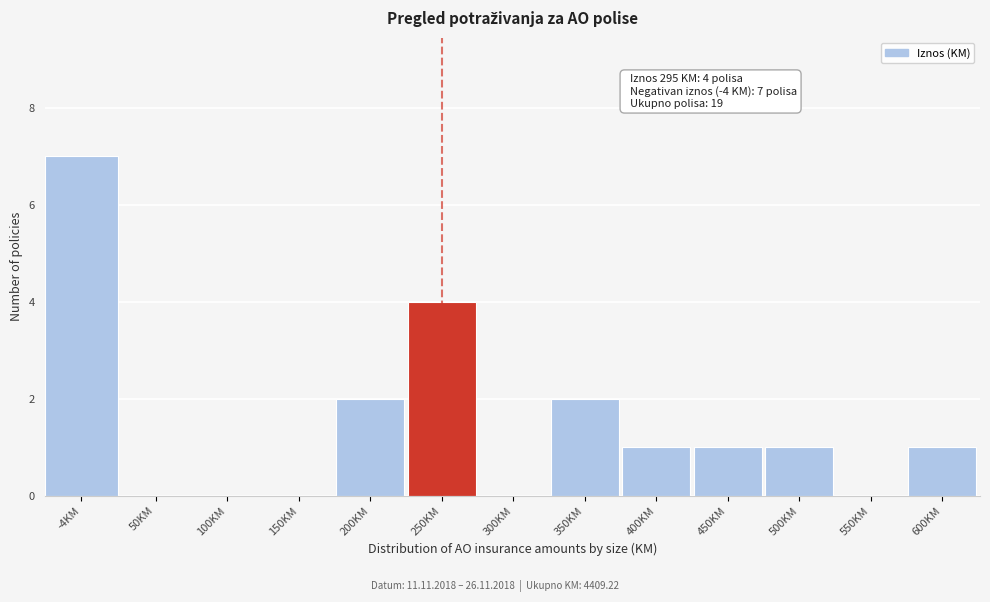

Reading left to right, list all the values displayed in this chart.

-4KM=7	50KM=0	100KM=0	150KM=0	200KM=2	250KM=4	300KM=0	350KM=2	400KM=1	450KM=1	500KM=1	550KM=0	600KM=1